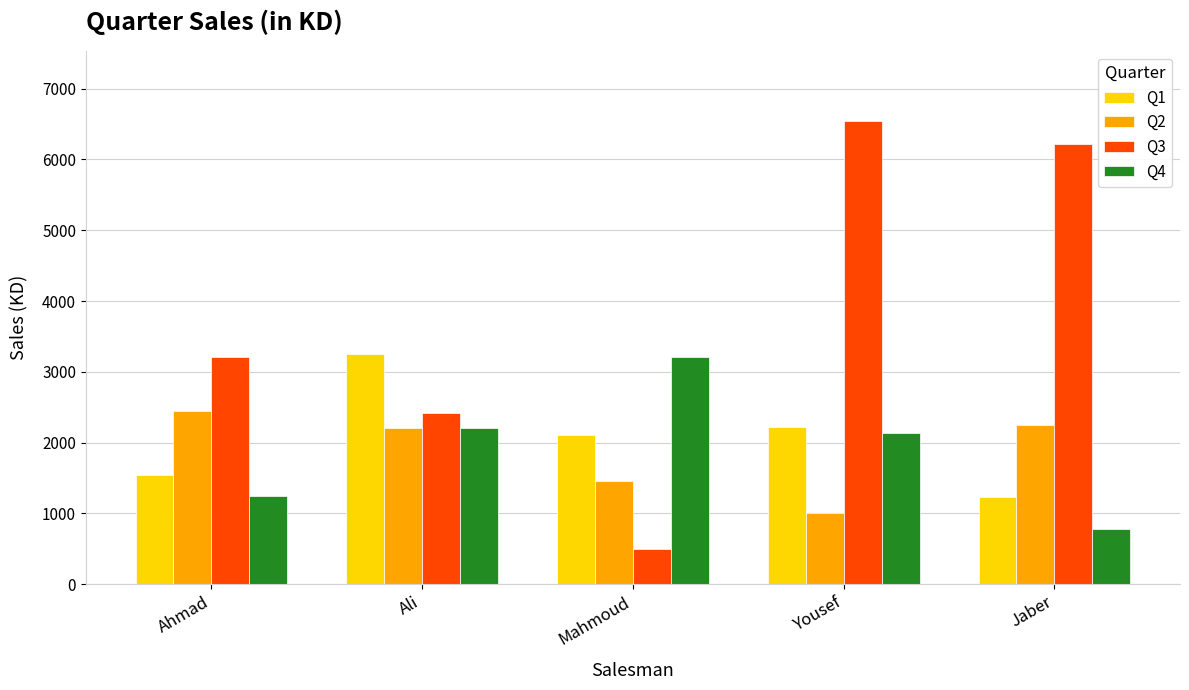

How many bars are there in each group?

4